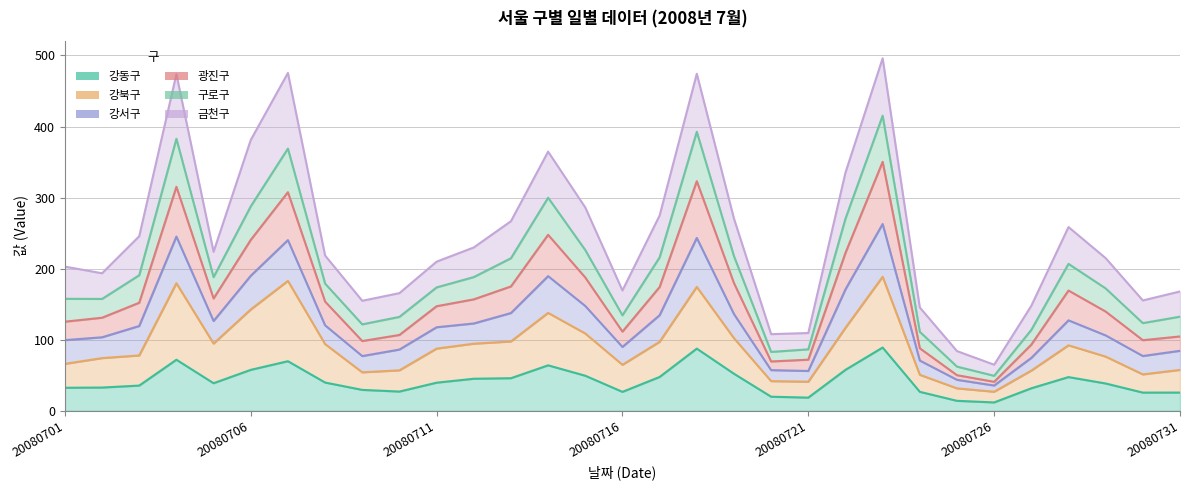

True or false: 광진구 and 강동구 intersect in this chart.

False